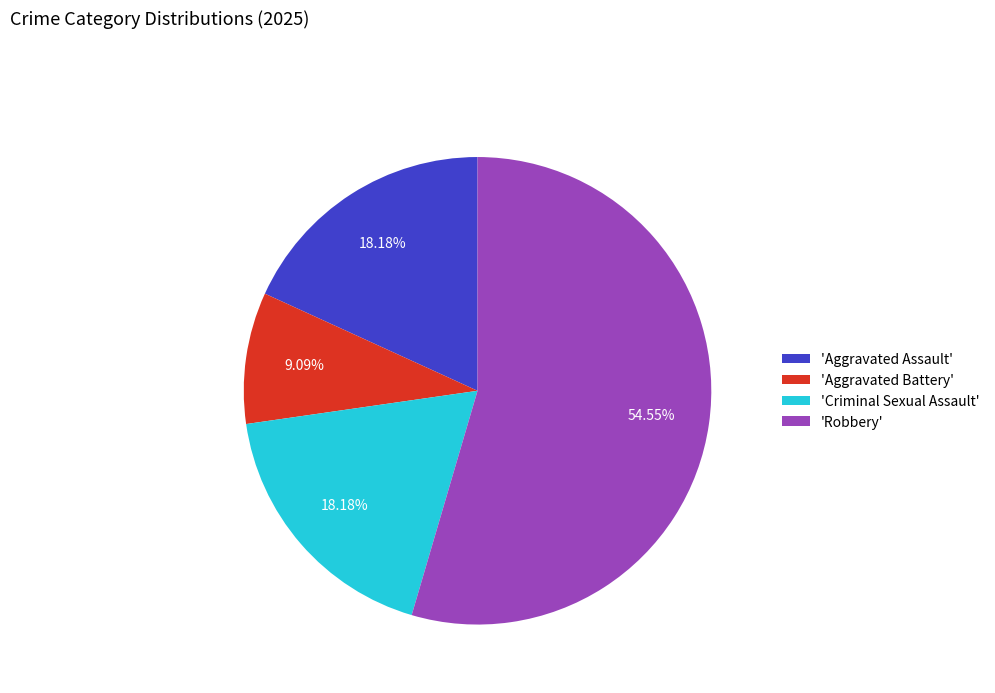

Count the number of slices in the pie.

4